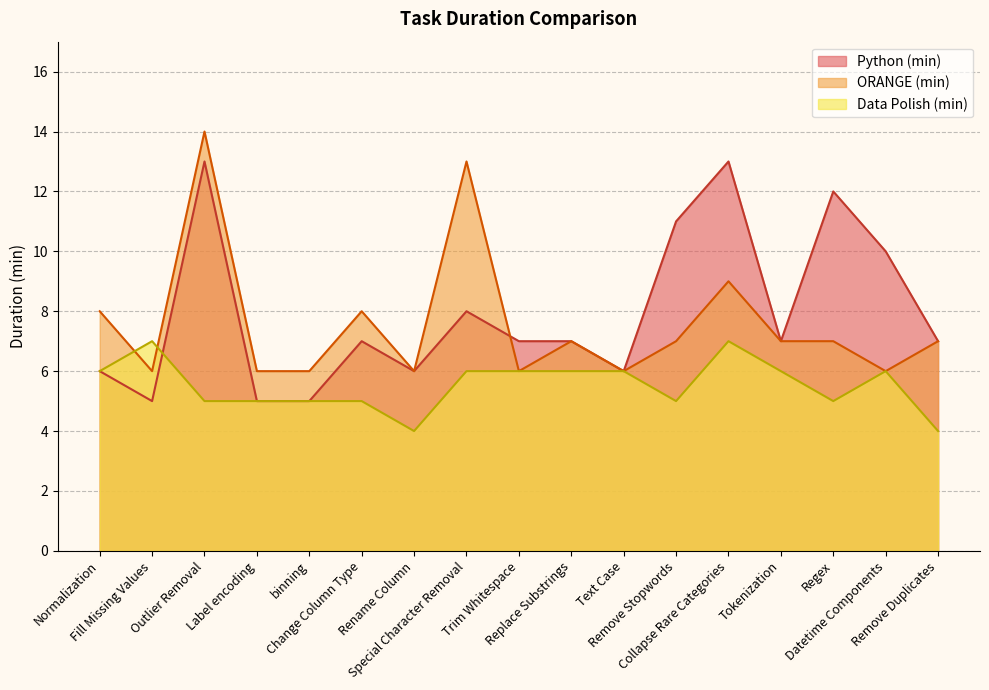

The ORANGE (min) series shows 12 at Replace Substrings. True or false?

False